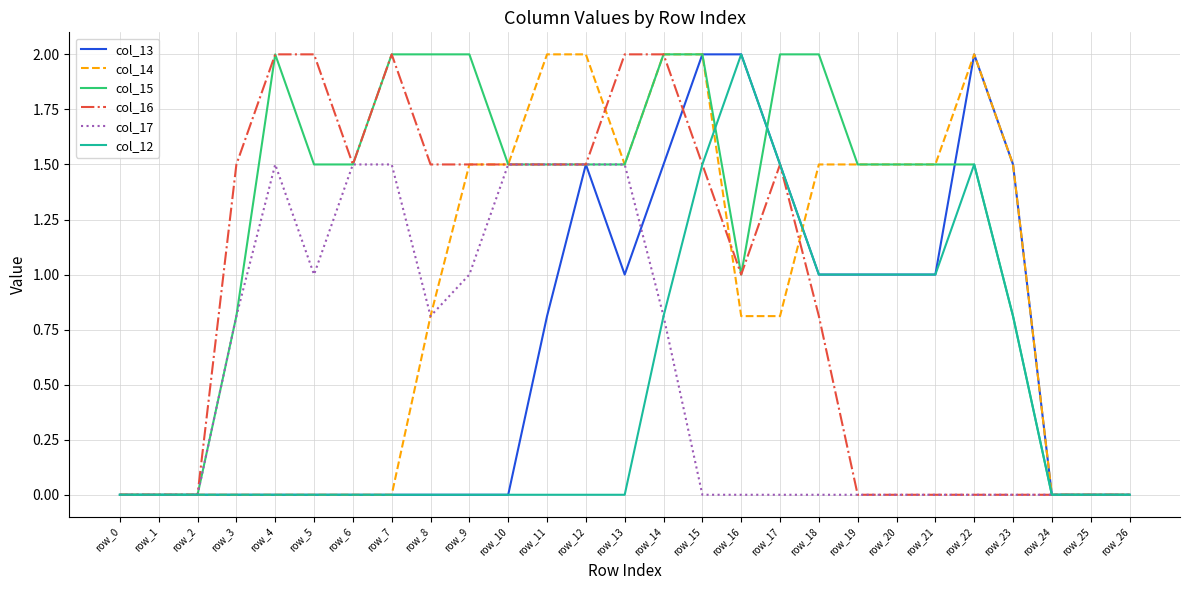

Is this an area chart (filled region under the line)?

No